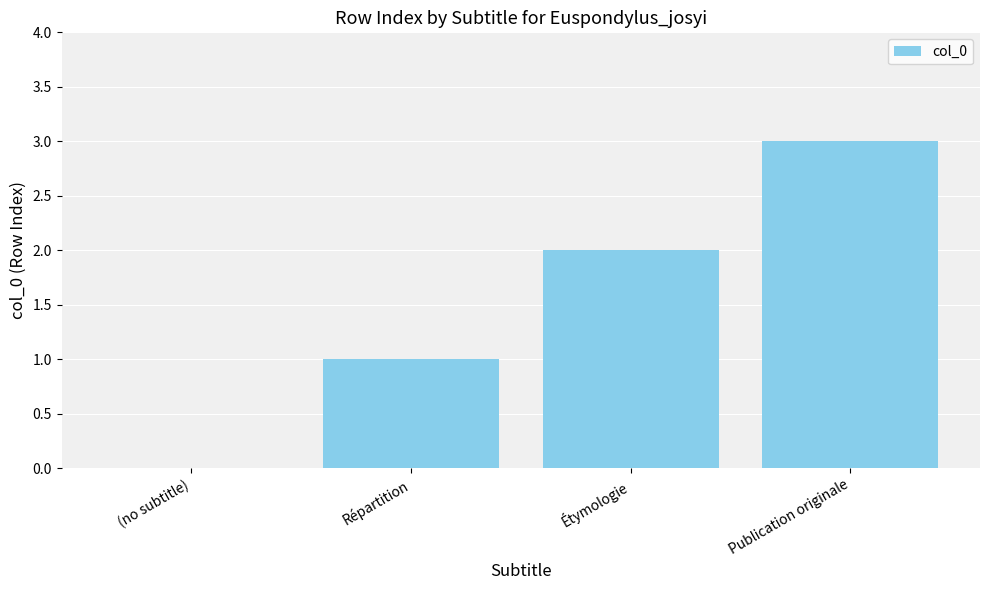

Between Étymologie and (no subtitle), which is larger?

Étymologie